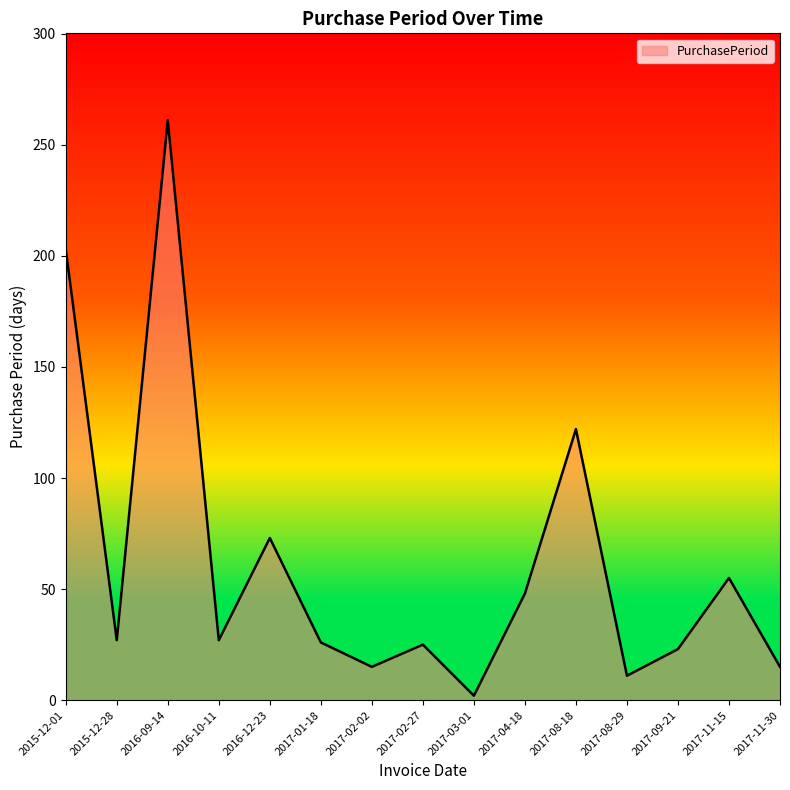

Which has a higher value, 2016-10-11 or 2016-09-14?

2016-09-14